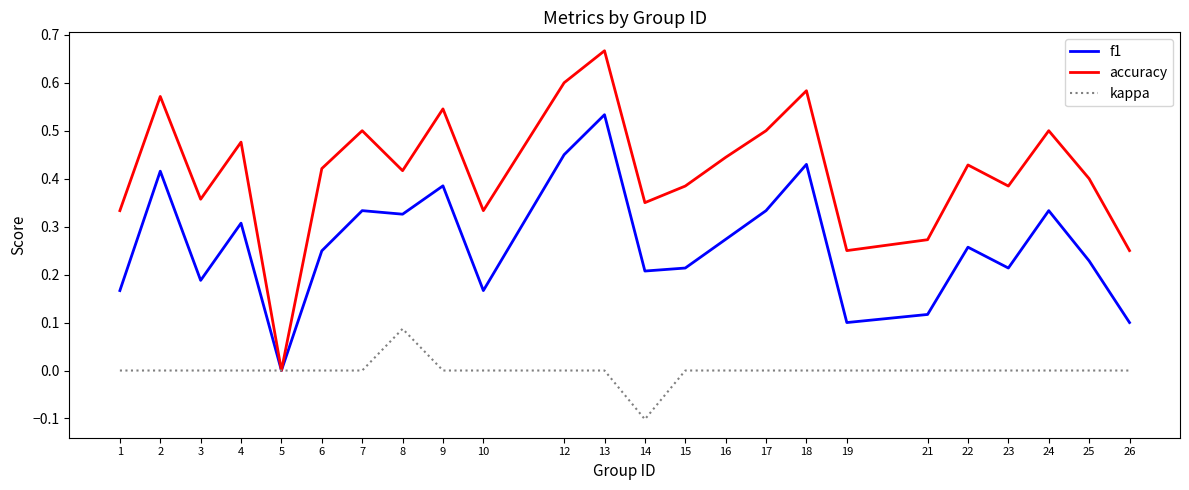

At which category does the chart reach its peak across all series?

13